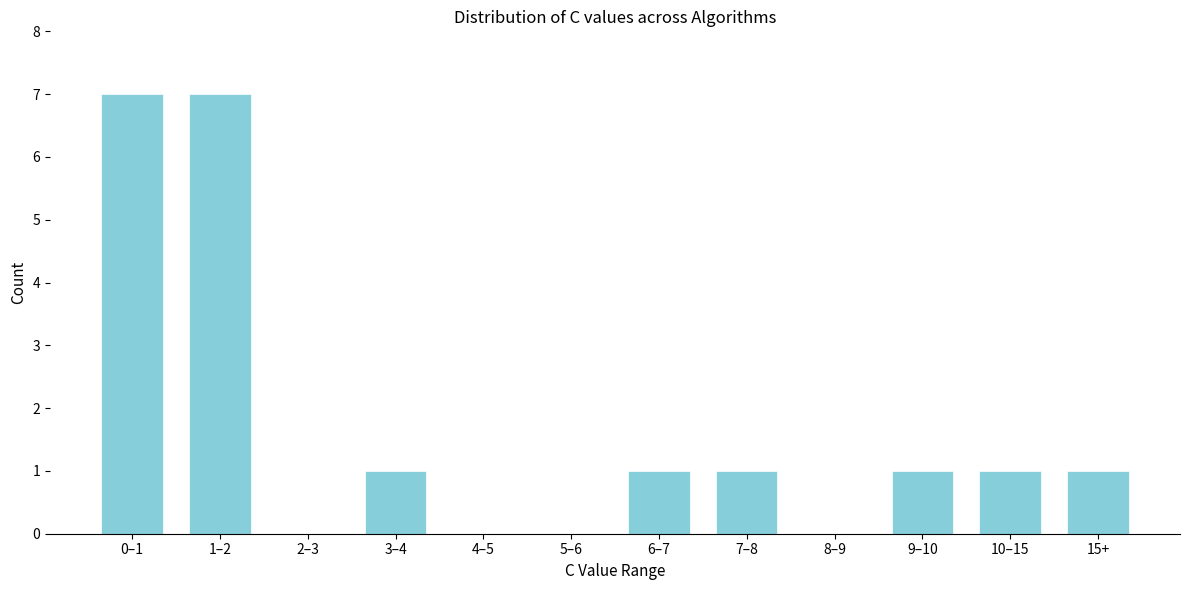

Reading left to right, what are all the values shown in this chart?

0–1=7	1–2=7	2–3=0	3–4=1	4–5=0	5–6=0	6–7=1	7–8=1	8–9=0	9–10=1	10–15=1	15+=1